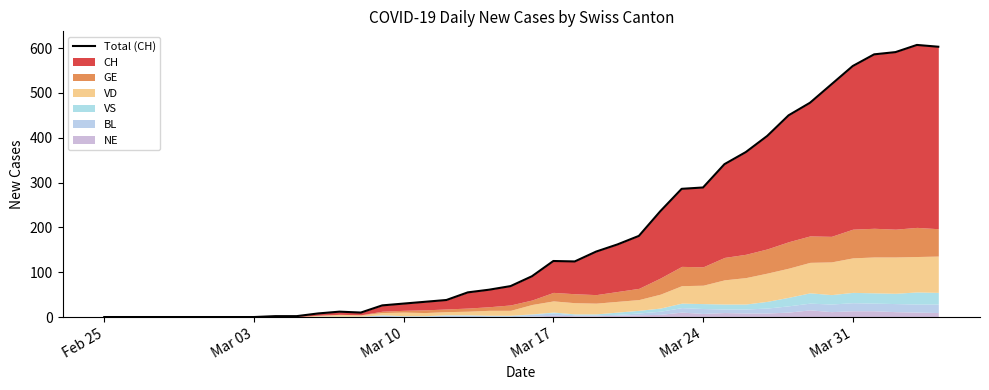

What is the value of the 12th point from the left?

12